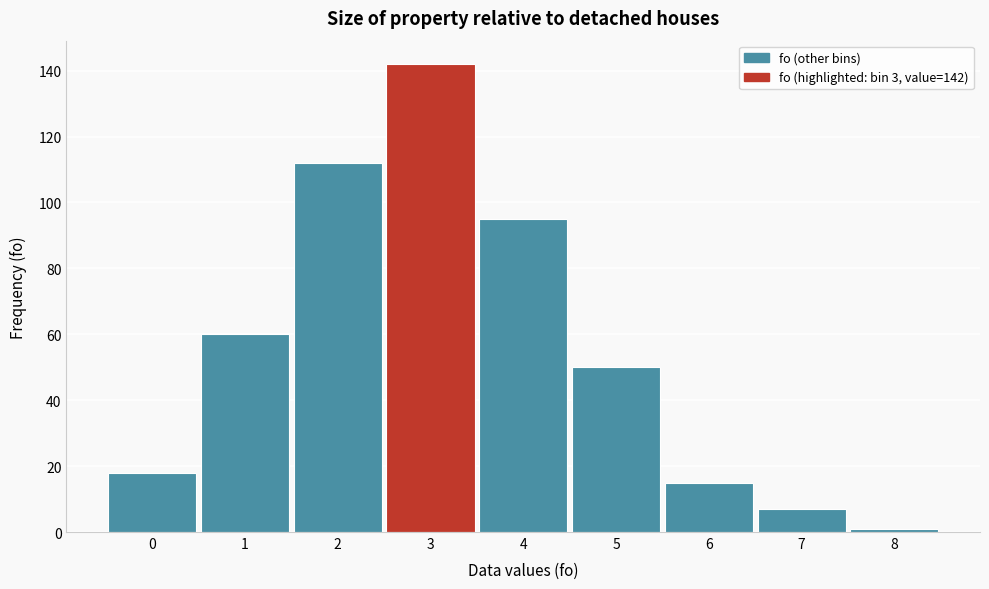

Reading left to right, transcribe all the data shown in this chart.

0=18	1=60	2=112	3=142	4=95	5=50	6=15	7=7	8=1